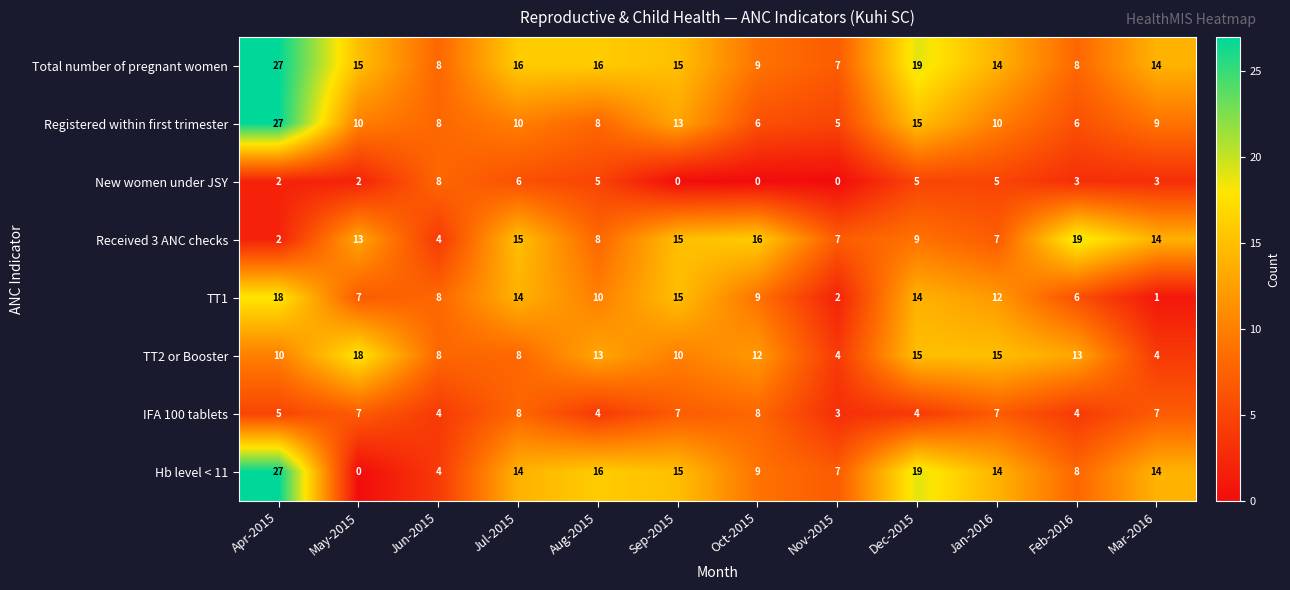

Is the value of Hb level < 11 at Aug-2015 greater than the value of TT2 or Booster at Apr-2015?

Yes